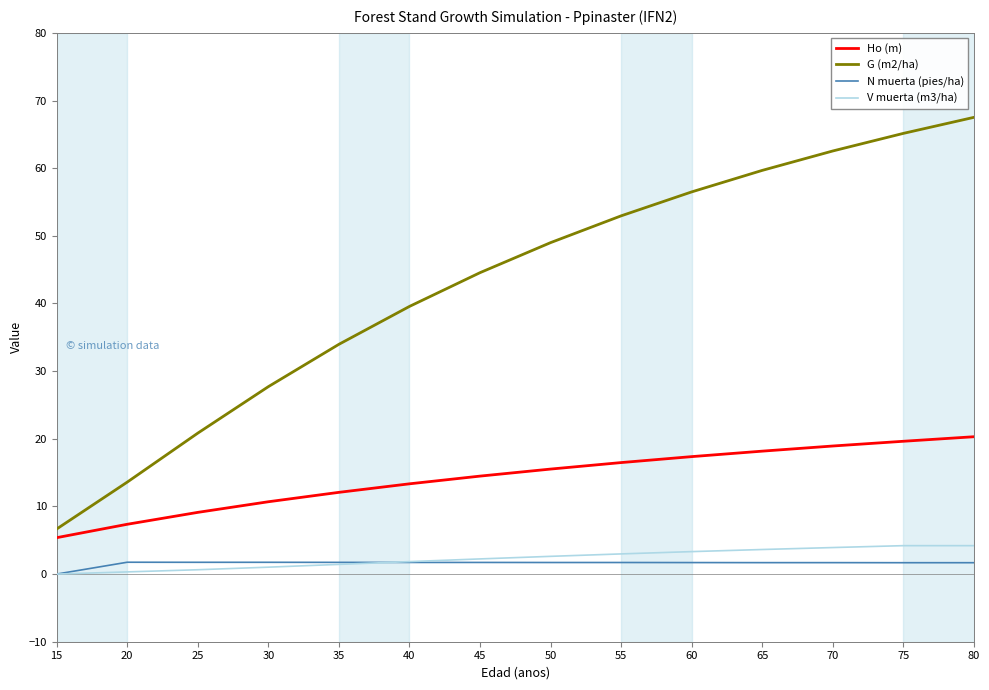

Rank the series at 30 from highest to lowest value.

G (m2/ha), Ho (m), N muerta (pies/ha), V muerta (m3/ha)